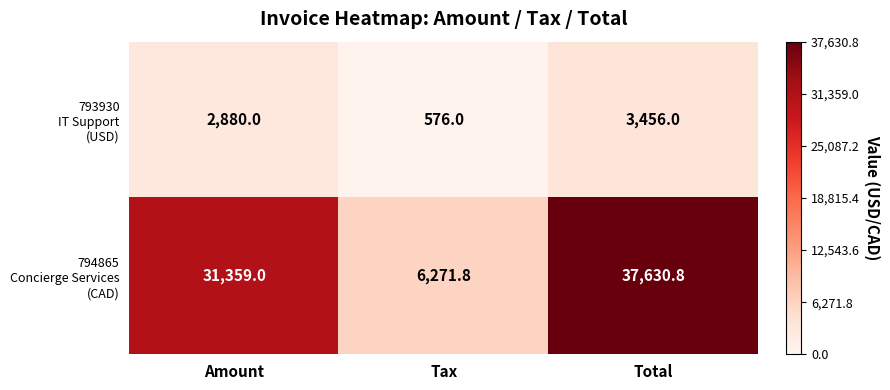

Count the number of data series in this chart.

2